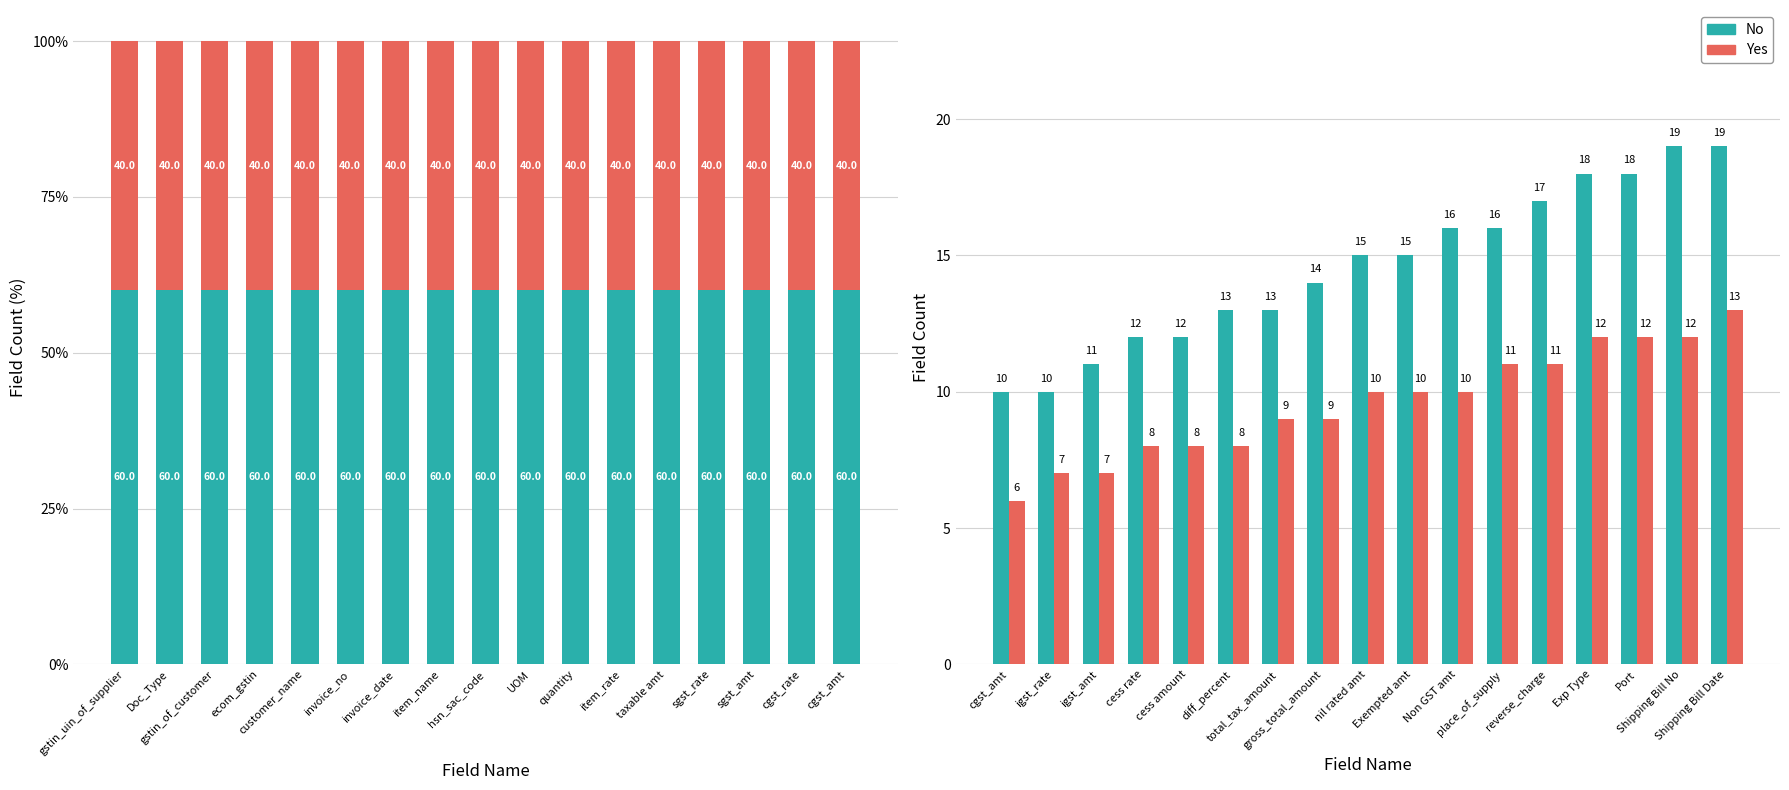

Which label corresponds to the largest value in the chart?

Shipping Bill No